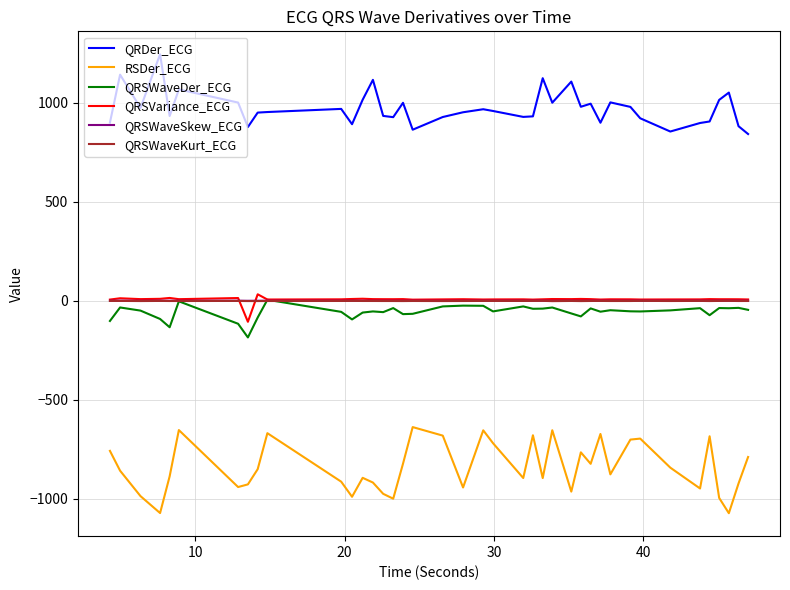

True or false: QRSWaveDer_ECG has more than 1 interior local peaks.

True